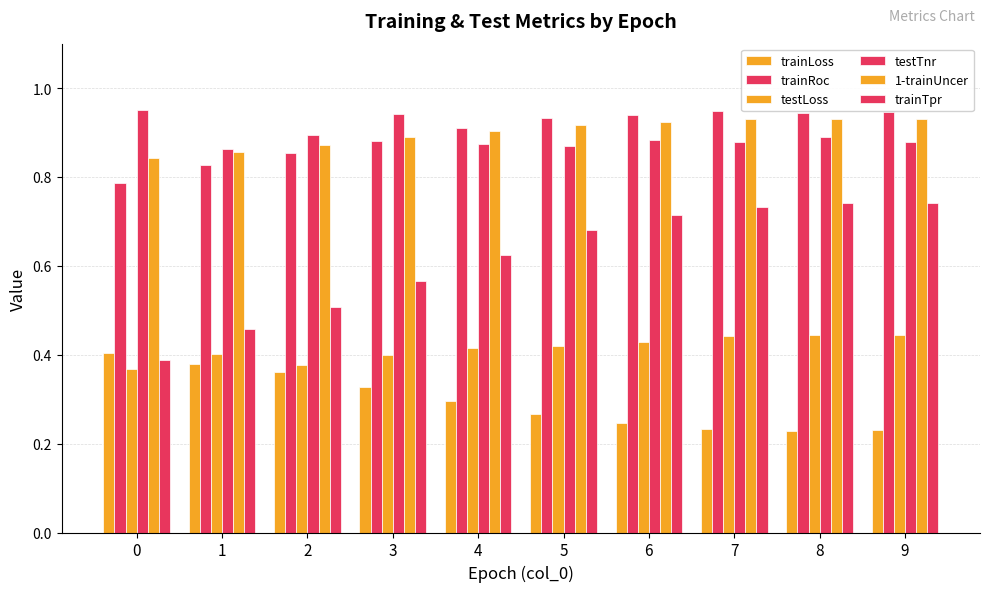

What is the value of the trainTpr bar at the 1st from the left?

0.4